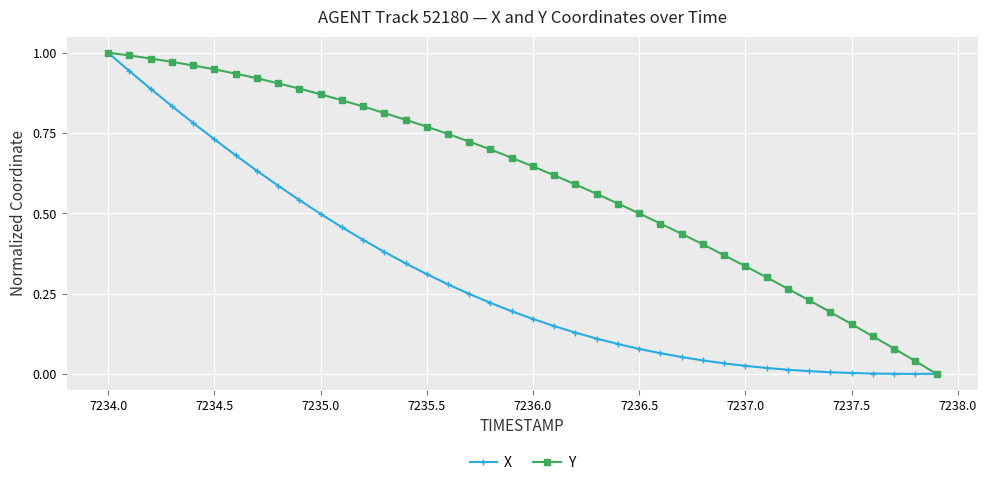

Which series has the largest total across all categories?

Y